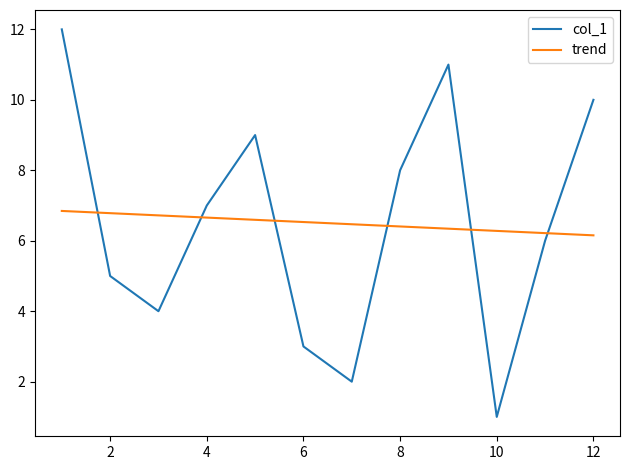

What is the difference between the maximum and minimum values in the col_1 series?

11.0